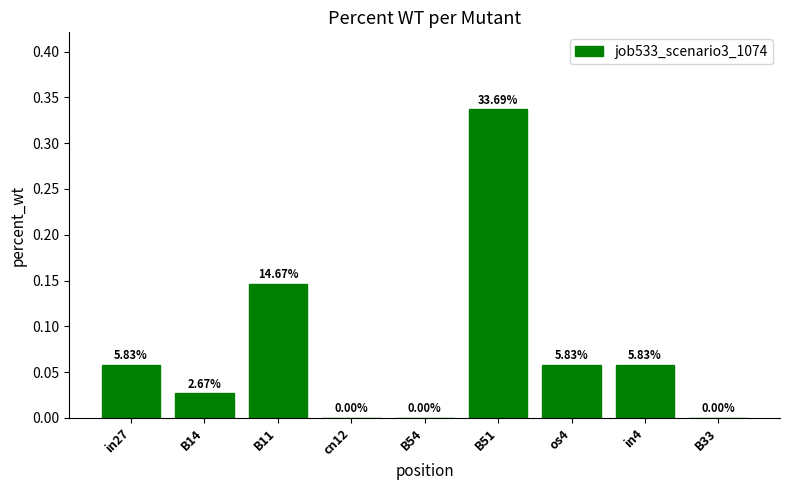

The chart shows a value of 0.1 at B51. True or false?

False